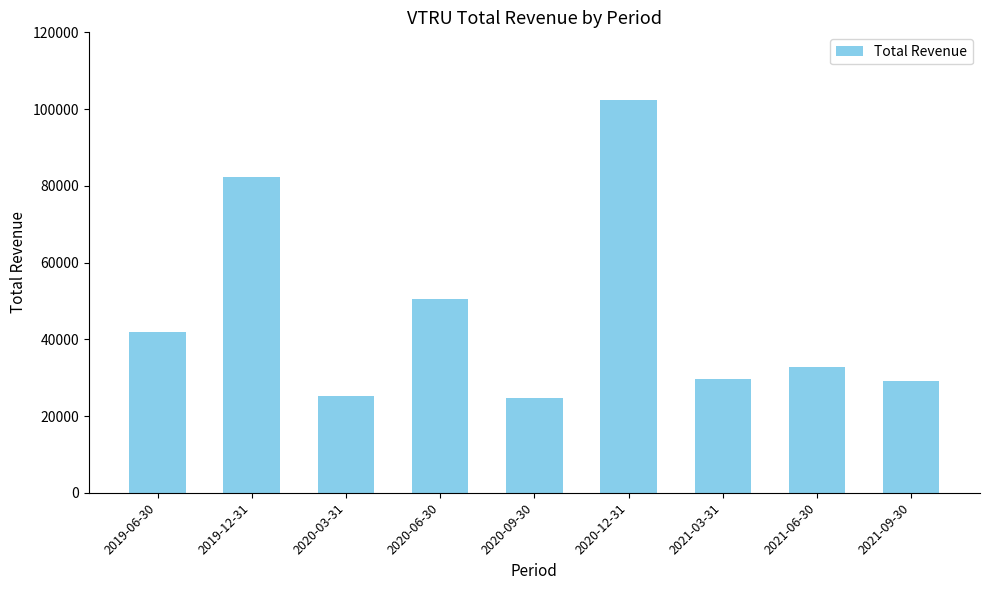

The value at 2019-12-31 is 125856. True or false?

False